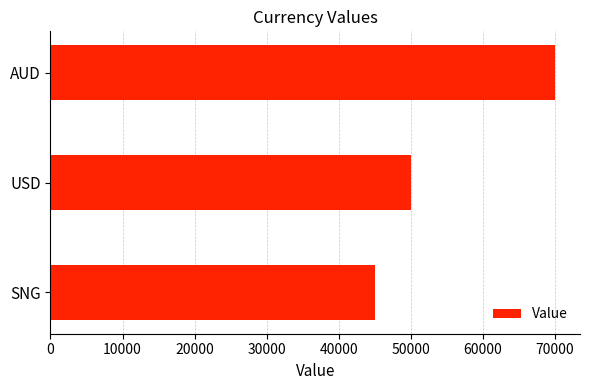

What is the greatest value displayed?

70000